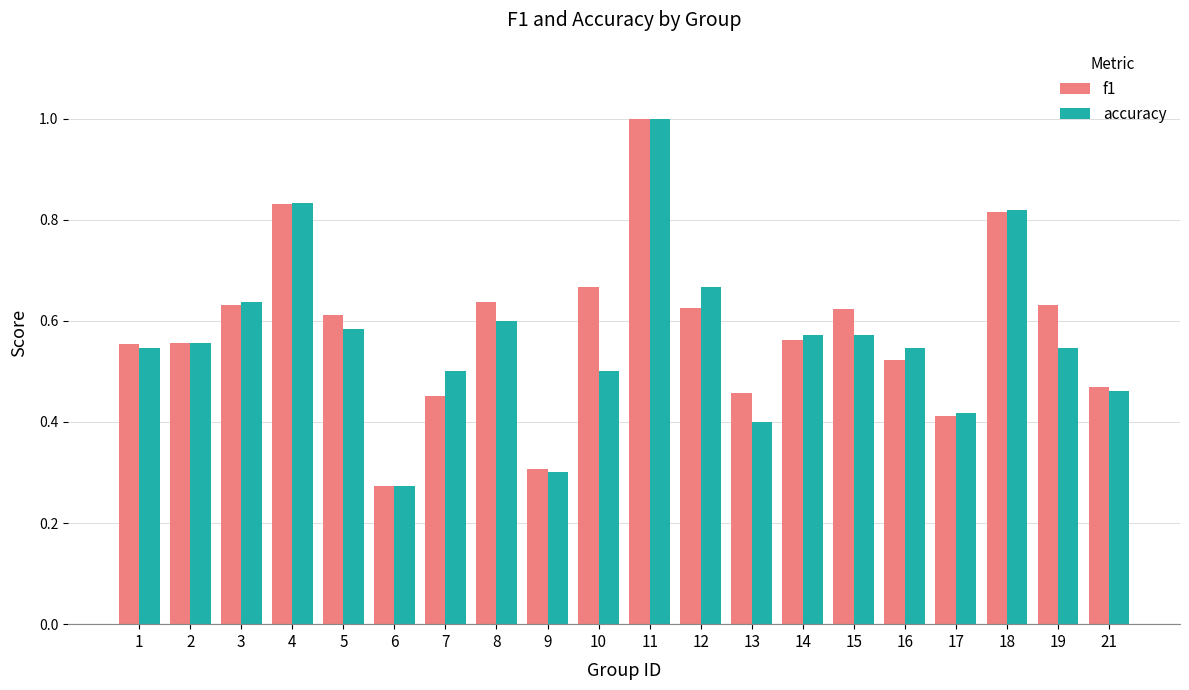

What is the sum of the f1 values at 2 and 7?

1.0